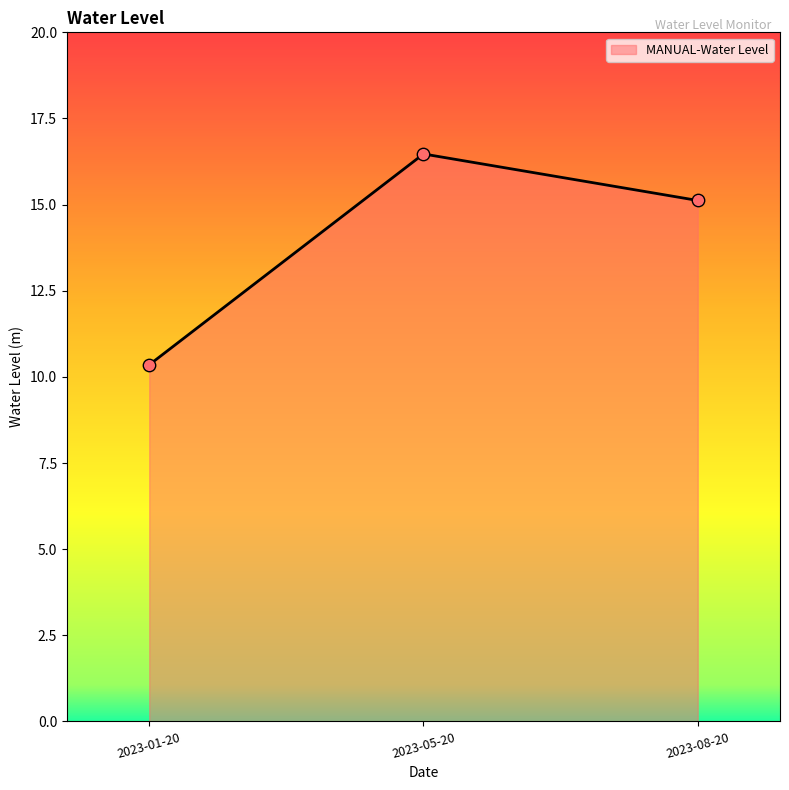

What is the change in value from 2023-05-20 to 2023-08-20?

-1.3